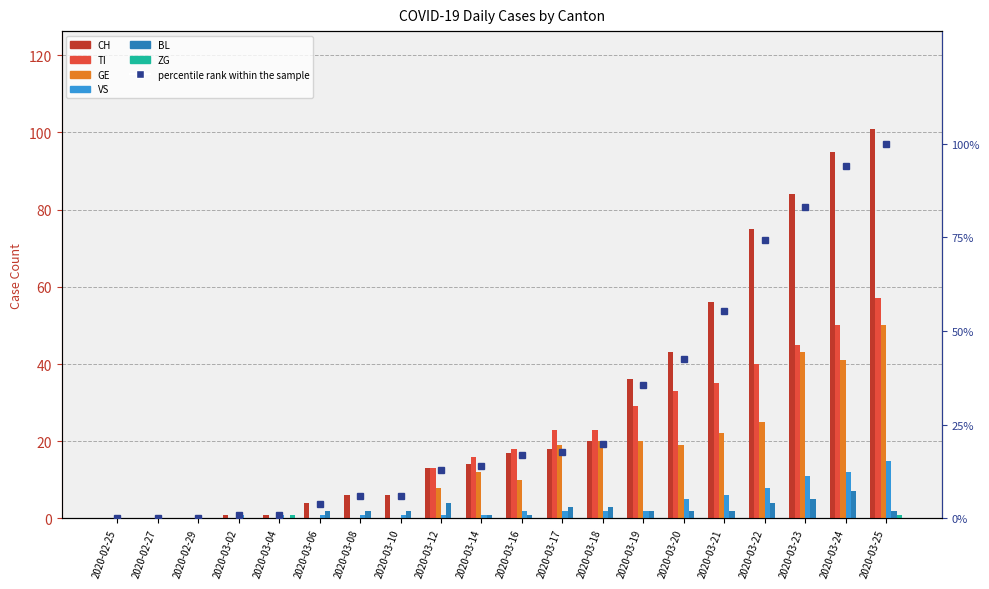

What is the average value of the VS series?

4